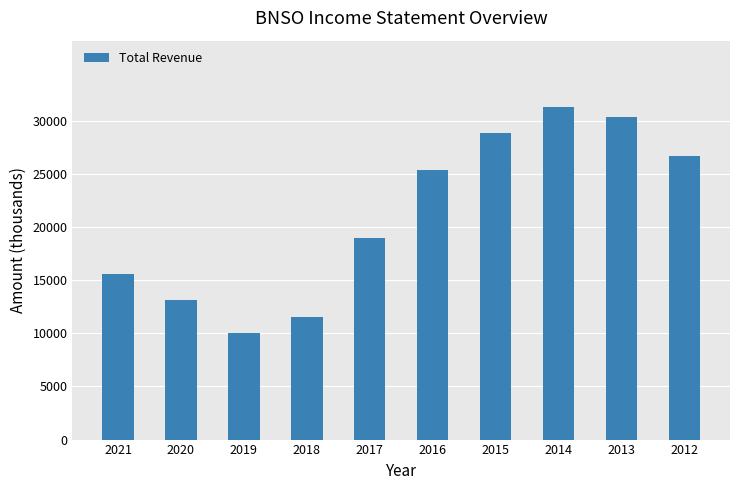

Reading right to left, transcribe all the data shown in this chart.

26700	30400	31300	28900	25400	19000	11500	10000	13100	15600